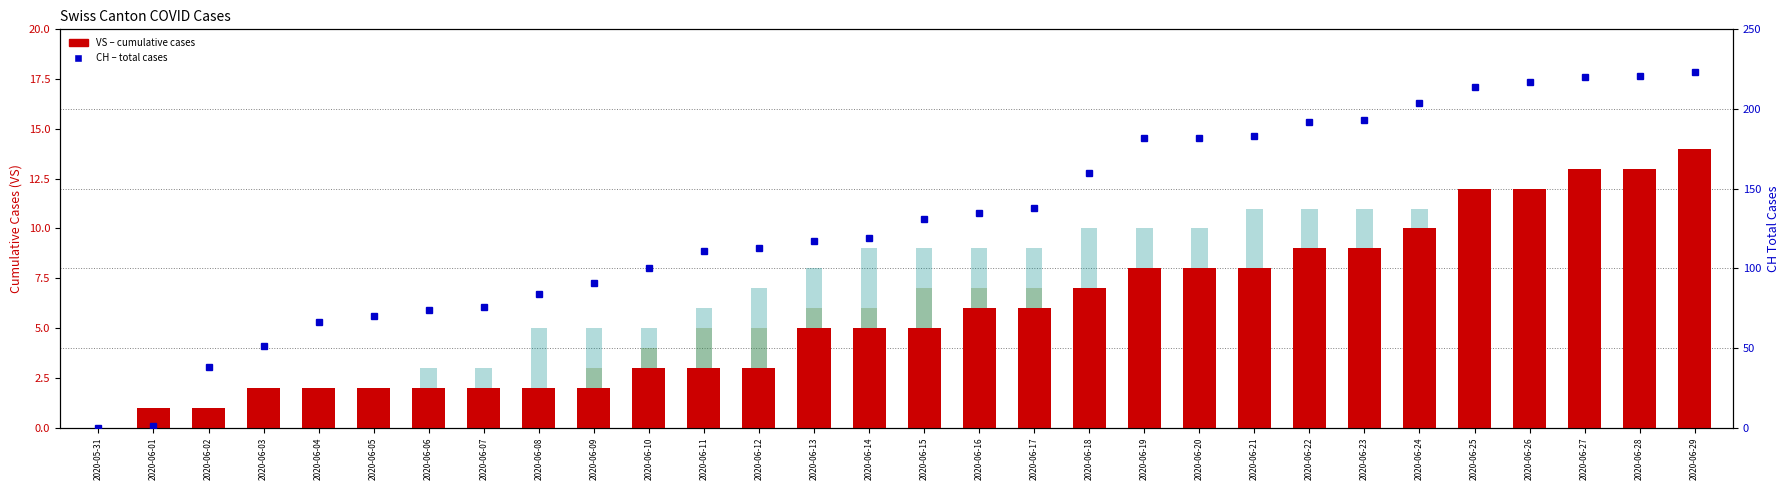

Which category has the lowest value in the SZ series?

2020-05-31